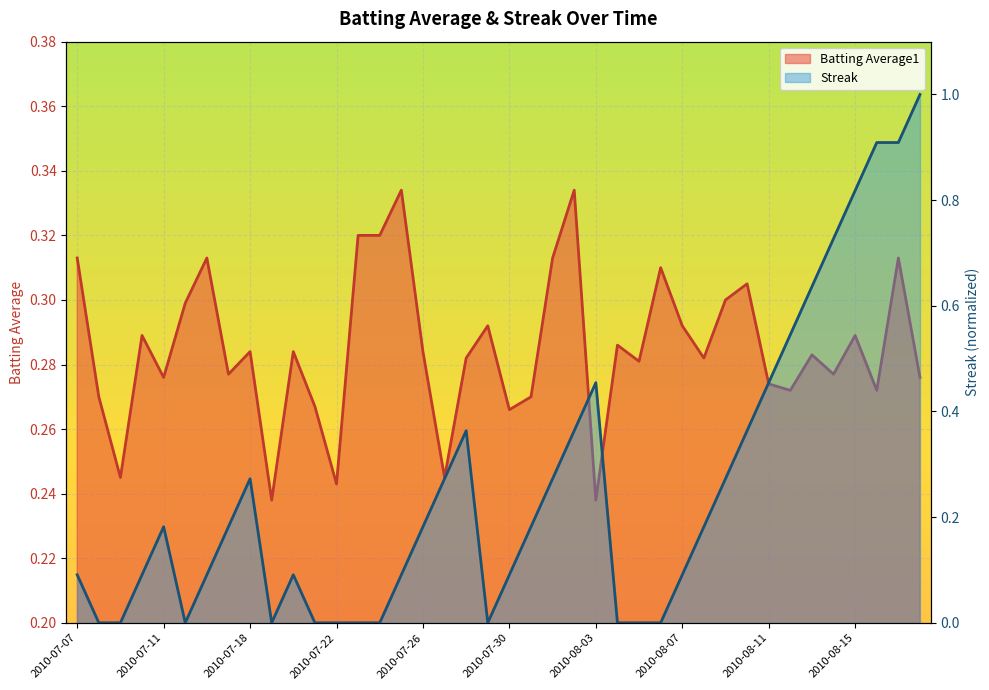

What value does the Batting Average1 series have at 2010-08-01?

0.3